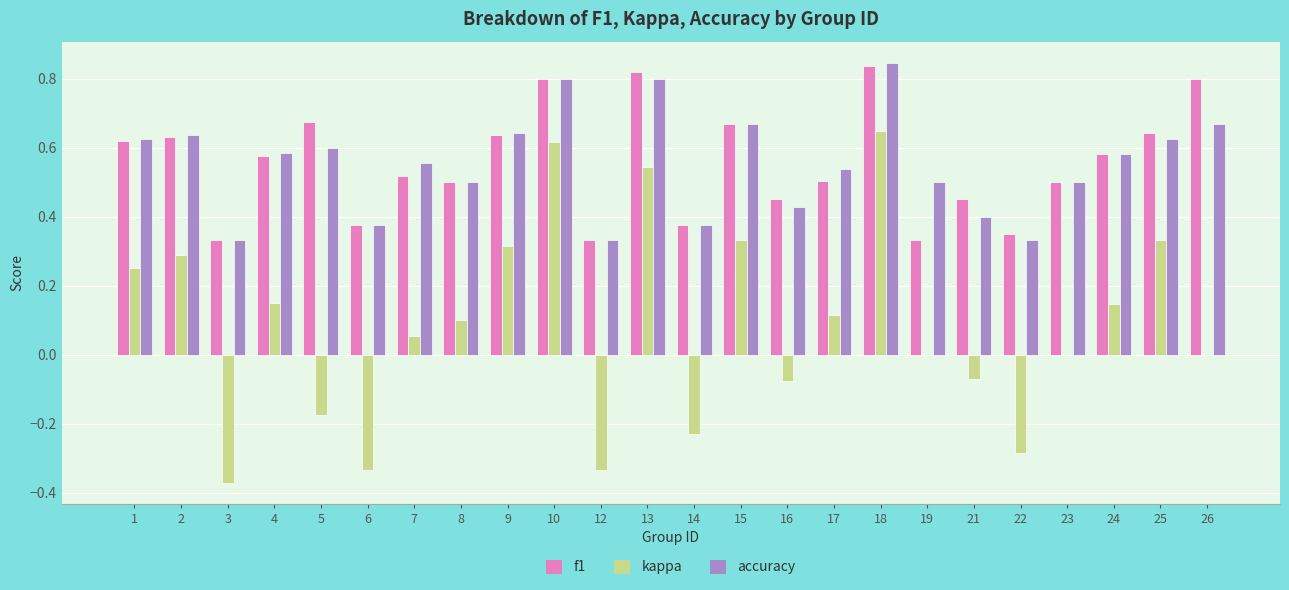

The kappa series shows 0.3 at 15. True or false?

True